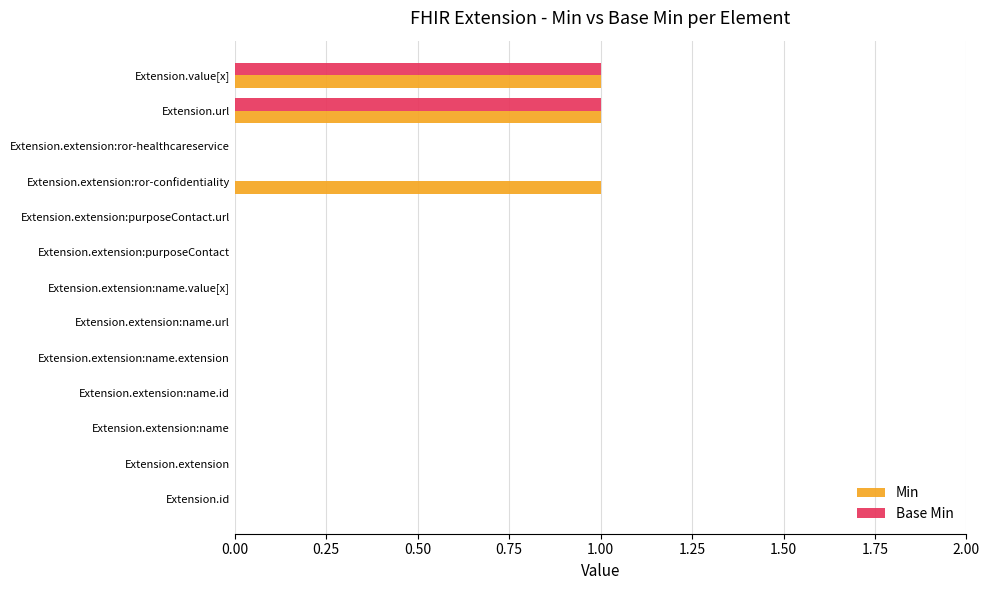

Is the value of Min at Extension.extension:ror-confidentiality greater than the value of Base Min at Extension.extension:name.value[x]?

Yes